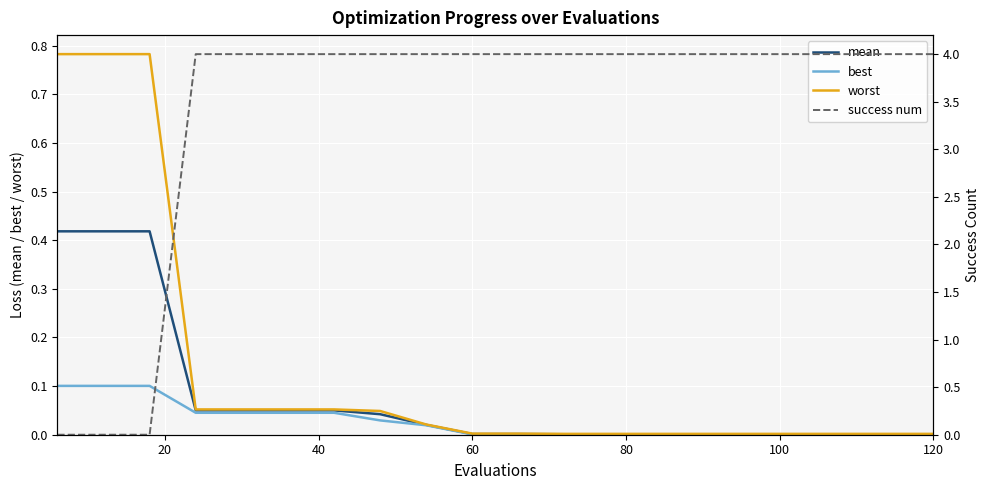

True or false: worst and success num cross at least once.

True